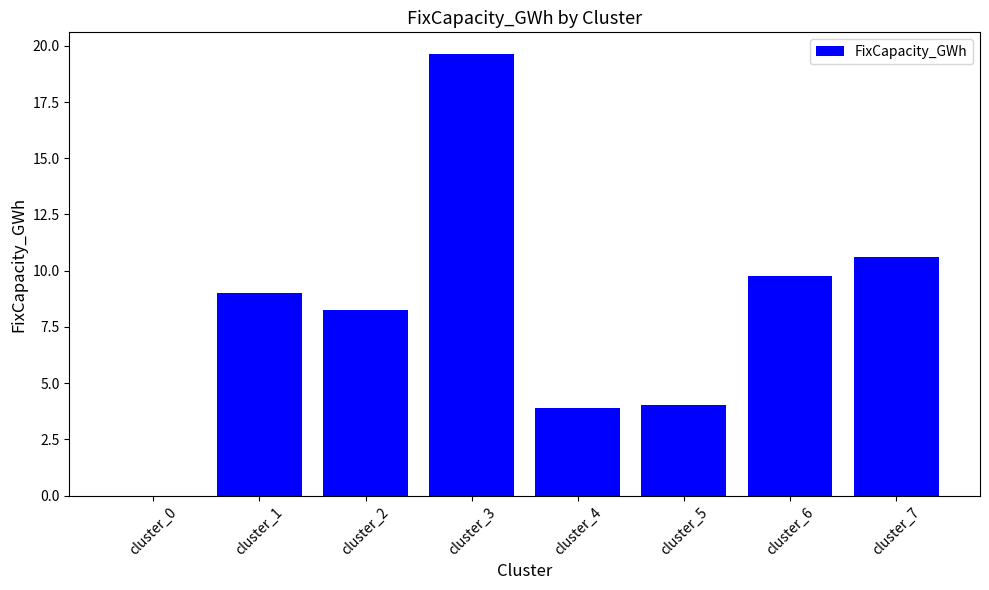

The chart shows a value of 15.6 at cluster_1. True or false?

False